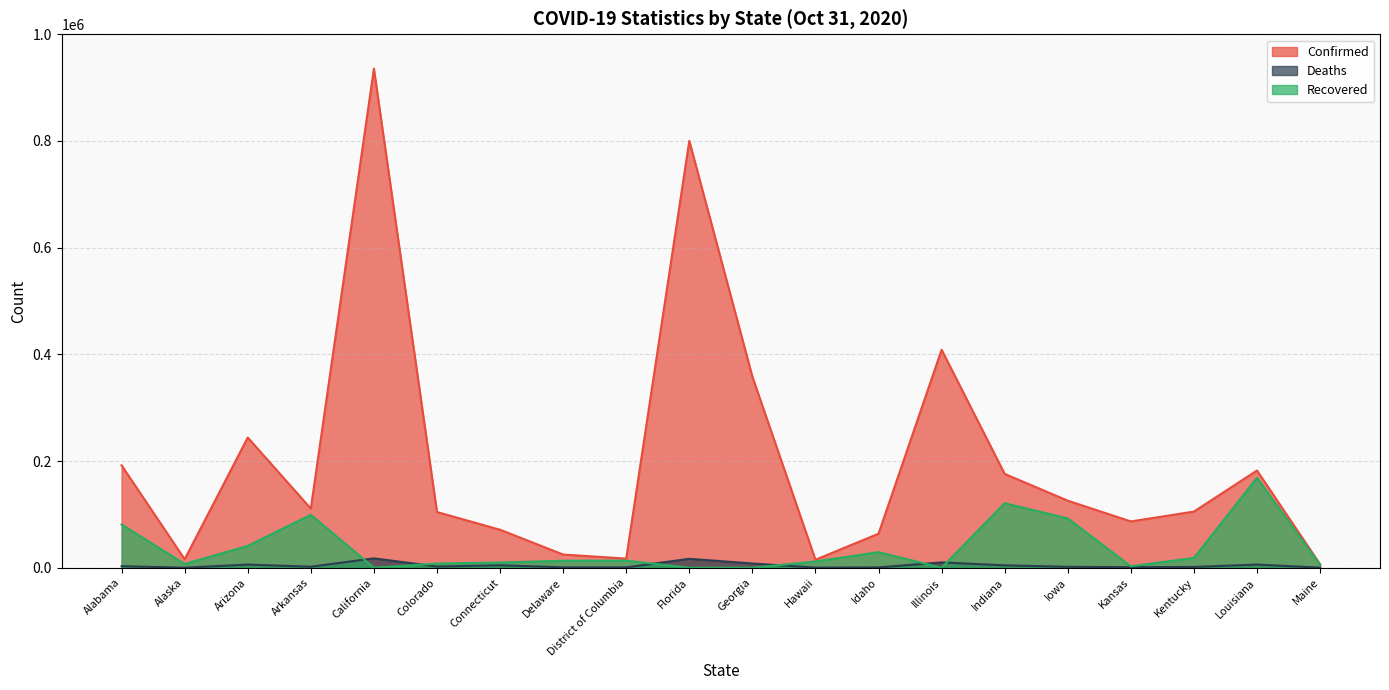

Which series has the widest spread of values?

Confirmed